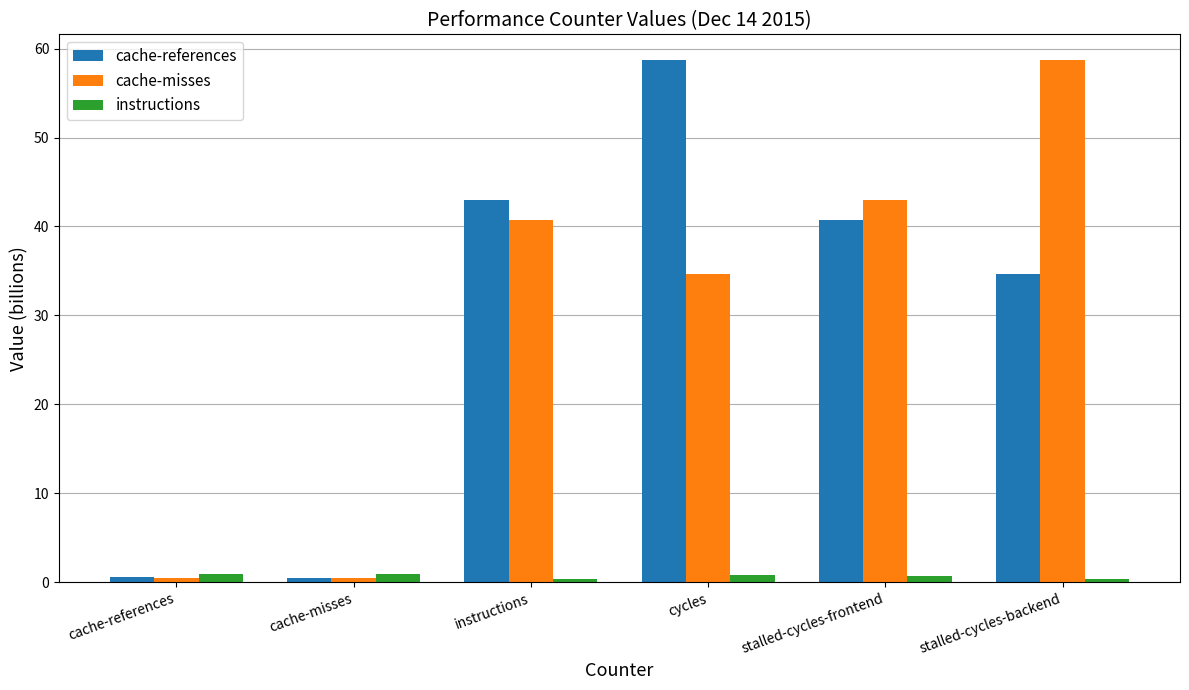

How many bars are there in total?

18